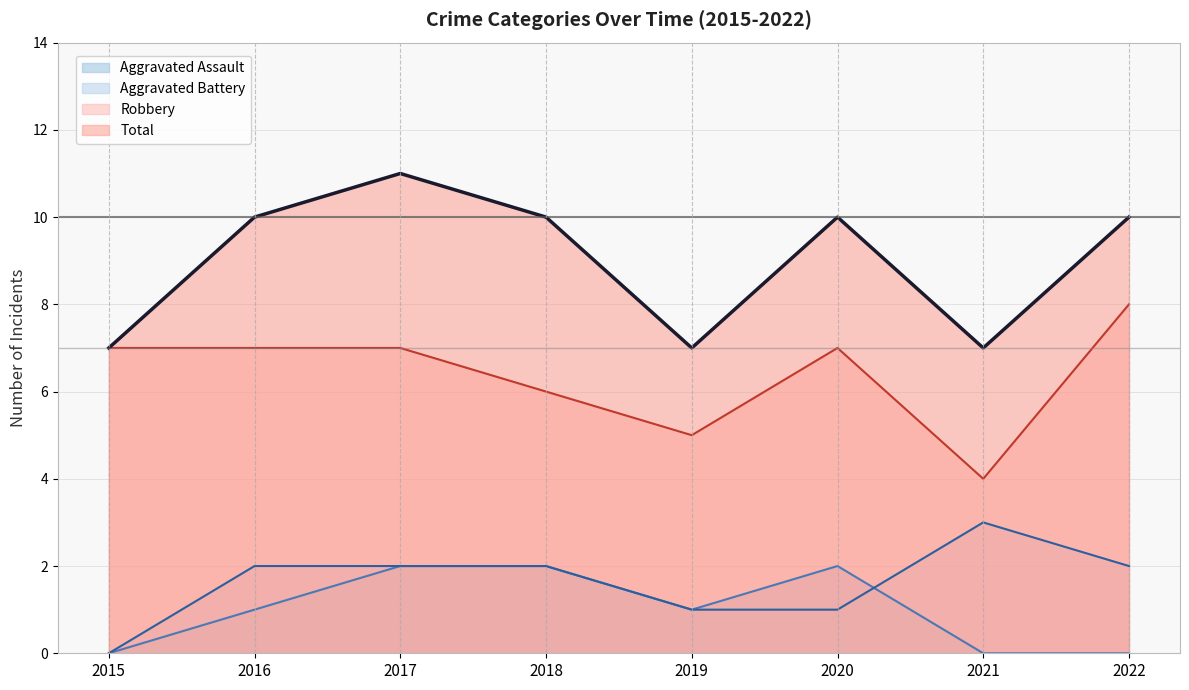

Which series has the largest total across all categories?

Total